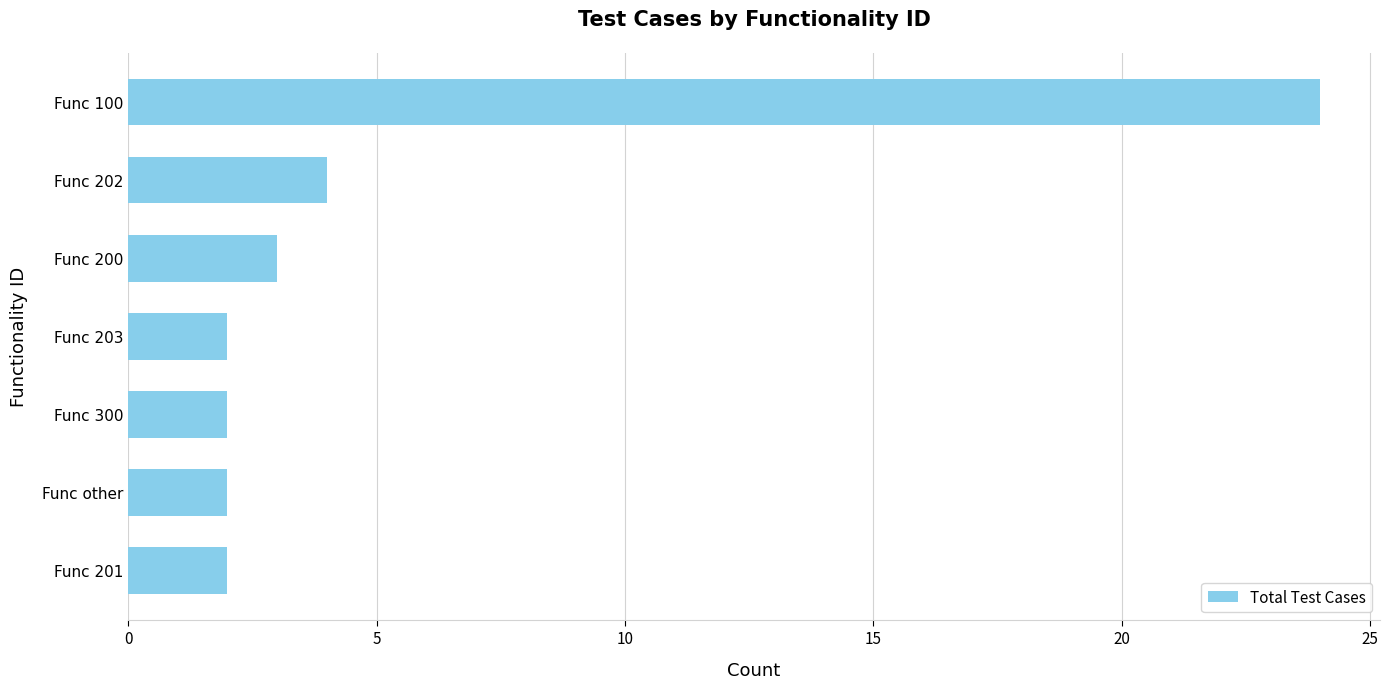

What is the difference between the second highest and second lowest values?

2